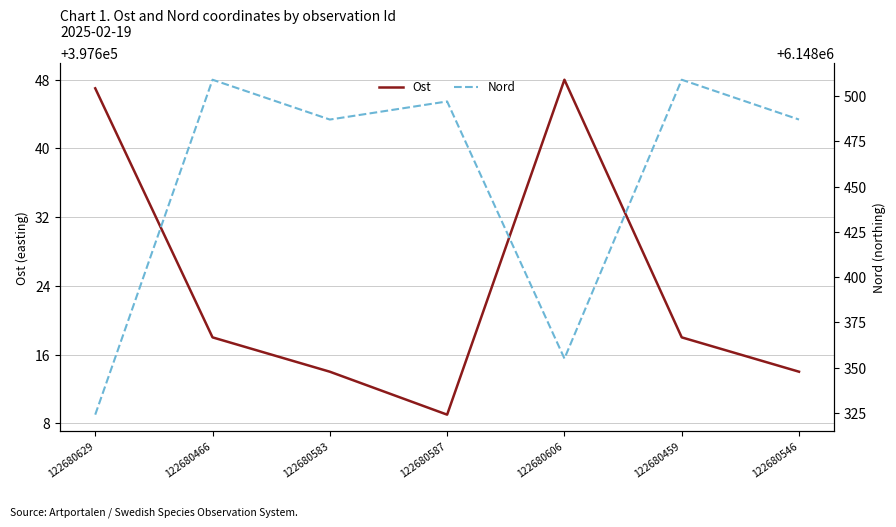

What is the total value across all series at 122680546?

6546101